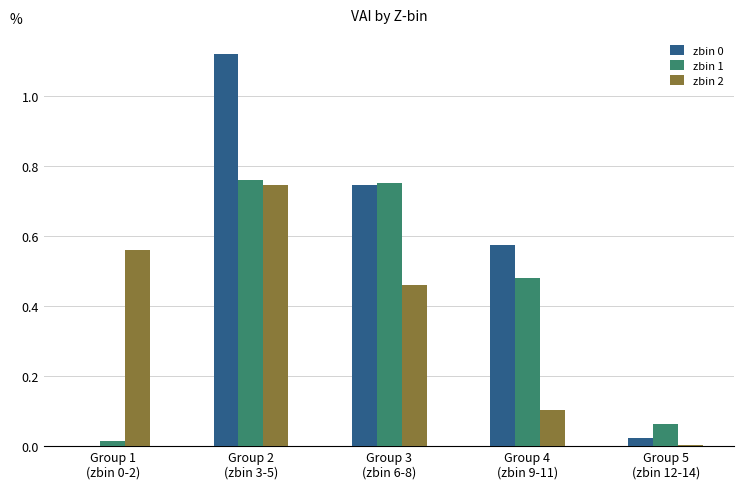

How many categories are shown in the chart?

5